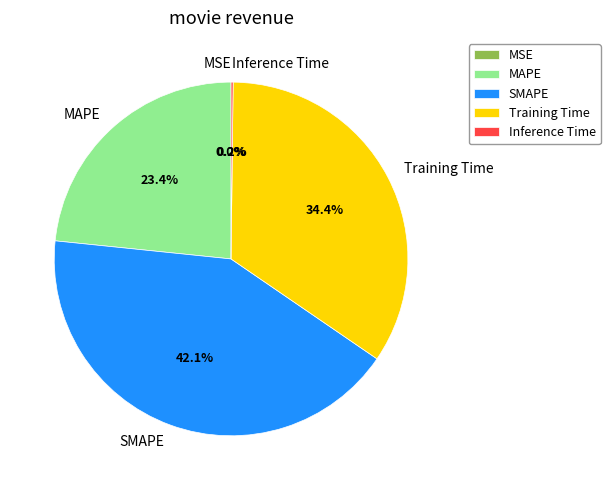

Do MAPE and SMAPE together represent more than half of the pie?

Yes